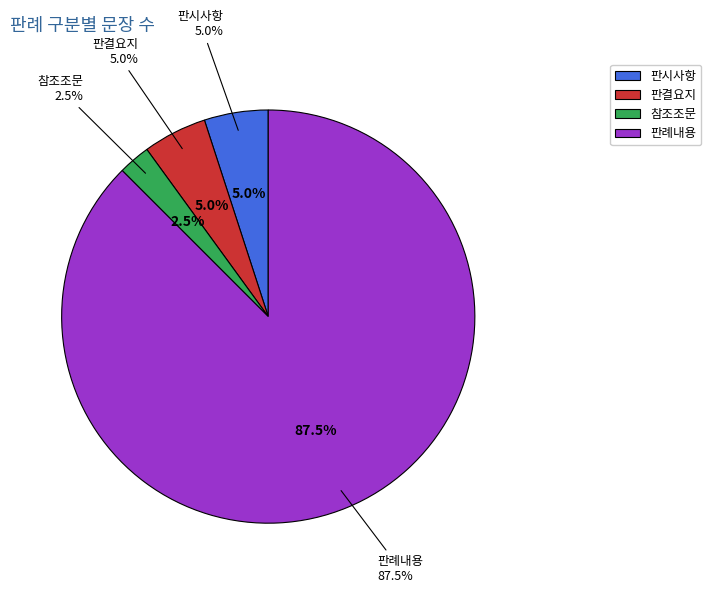

To the nearest percent, what is the combined percentage of 판결요지 and 판시사항?

10%